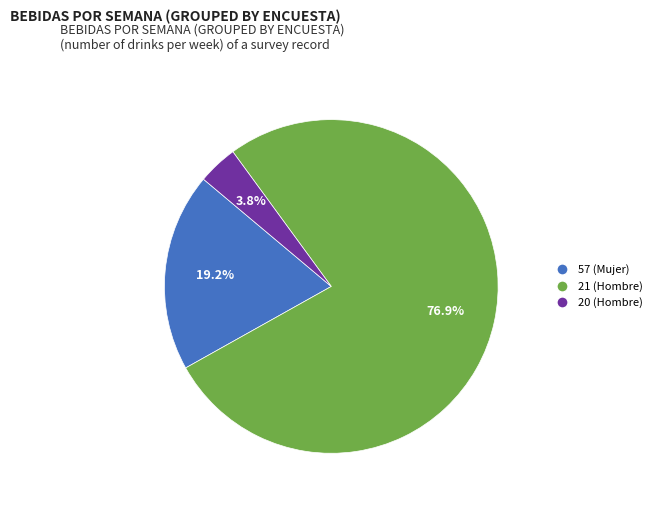

Is there a majority slice in this chart?

Yes